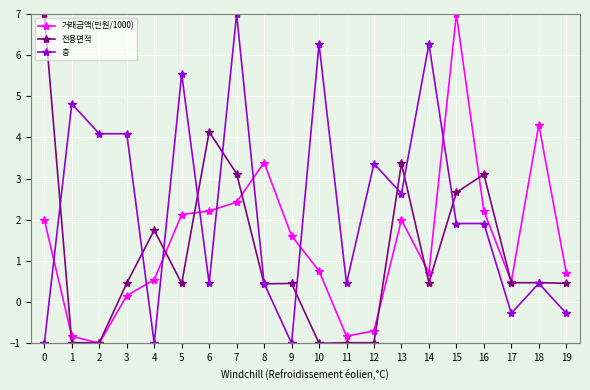

What is the average value of the 전용면적 series?

1.2